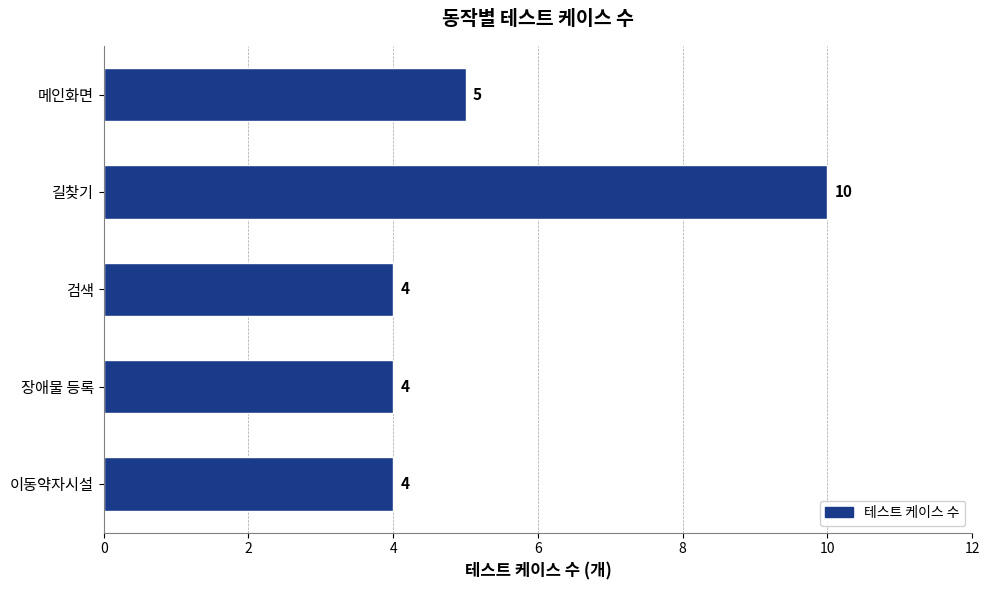

Reading bottom to top, extract all data points from this chart.

이동약자시설=4	장애물 등록=4	검색=4	길찾기=10	메인화면=5